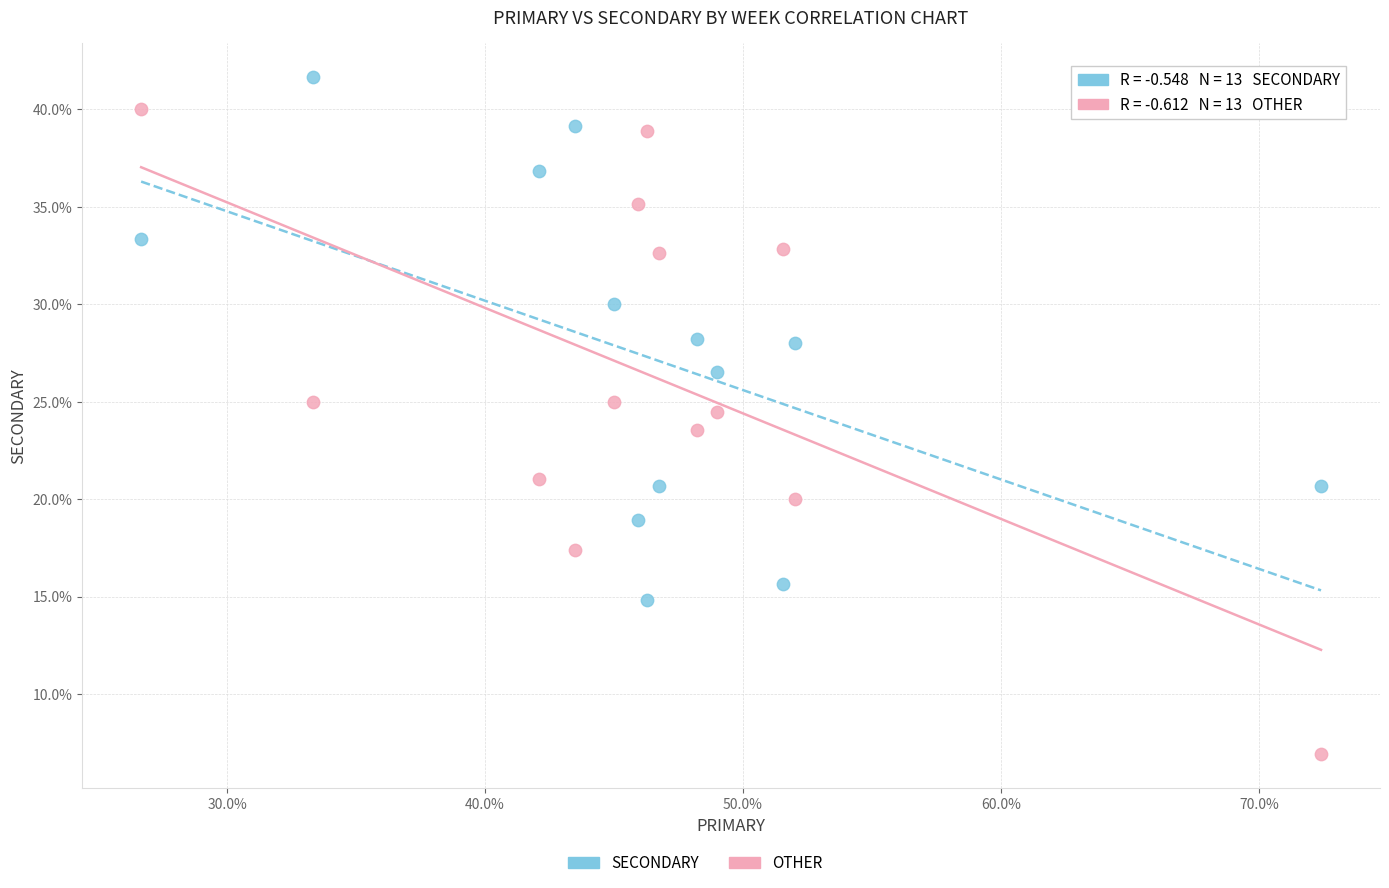

Across all data points, what is the range of Y values (max minus min)?

34.8